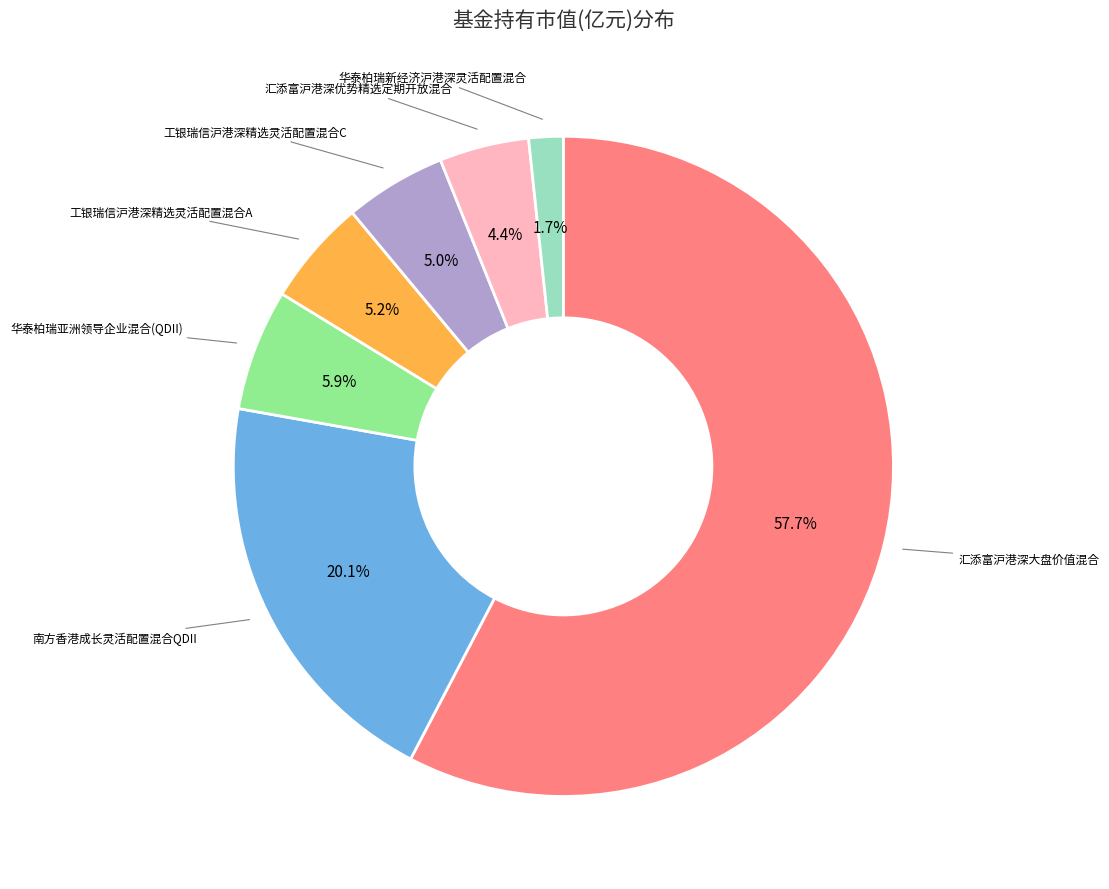

Which slice is the largest?

汇添富沪港深大盘价值混合